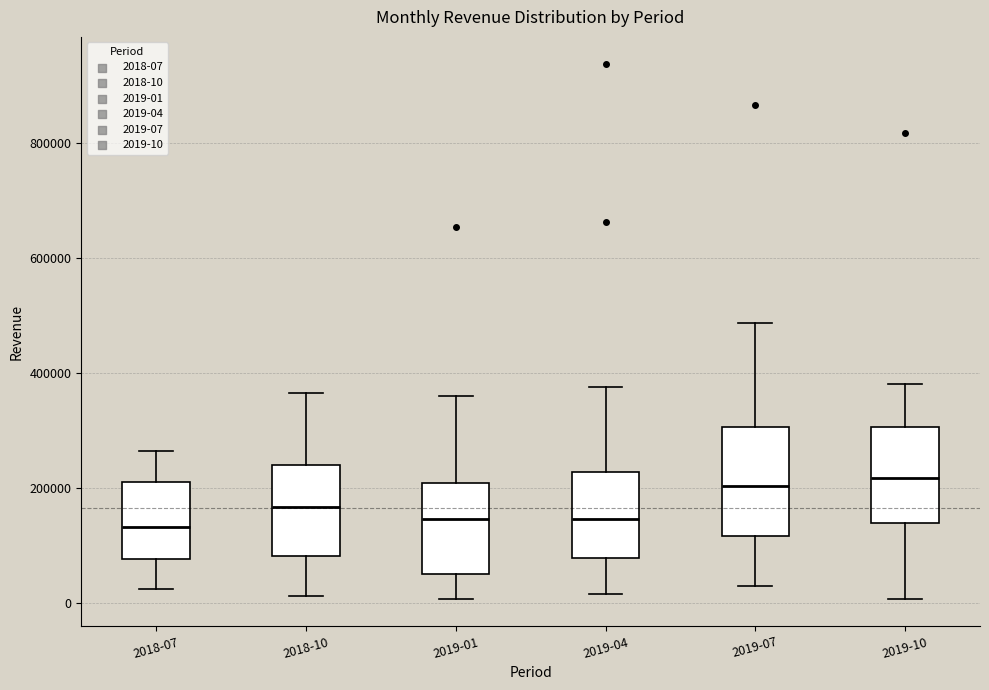

Reading left to right, transcribe this box plot: for each box, give where its median line is, the range the box spans, and where its two whiskers end, as read against the y-axis. The values are not printed on the chart, so give them approximately, as read against the axis.

2018-07: median 140000, box 80000 to 220000, whiskers 20000 to 260000
2018-10: median 160000, box 80000 to 240000, whiskers 20000 to 360000
2019-01: median 140000, box 60000 to 200000, whiskers 0 to 360000
2019-04: median 140000, box 80000 to 220000, whiskers 20000 to 380000
2019-07: median 200000, box 120000 to 300000, whiskers 20000 to 480000
2019-10: median 220000, box 140000 to 300000, whiskers 0 to 380000